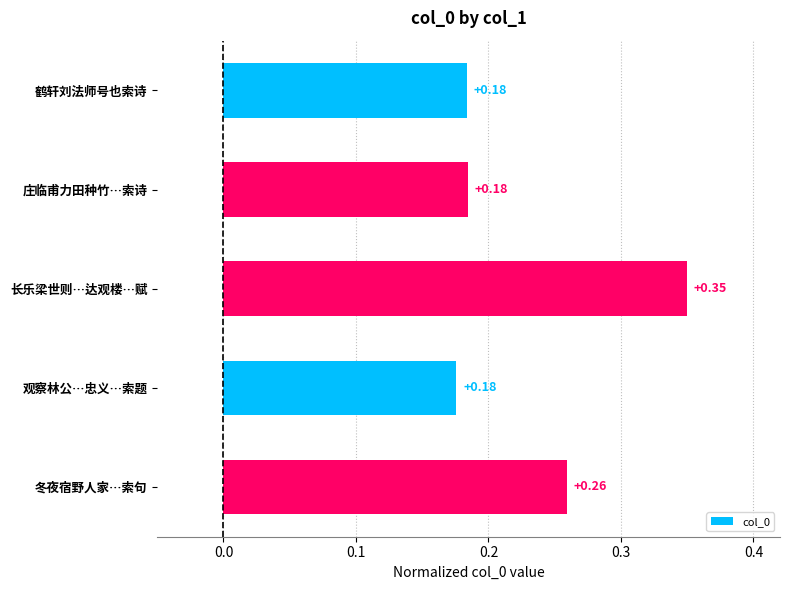

Which label corresponds to the largest value in the chart?

长乐梁世则…达观楼…赋